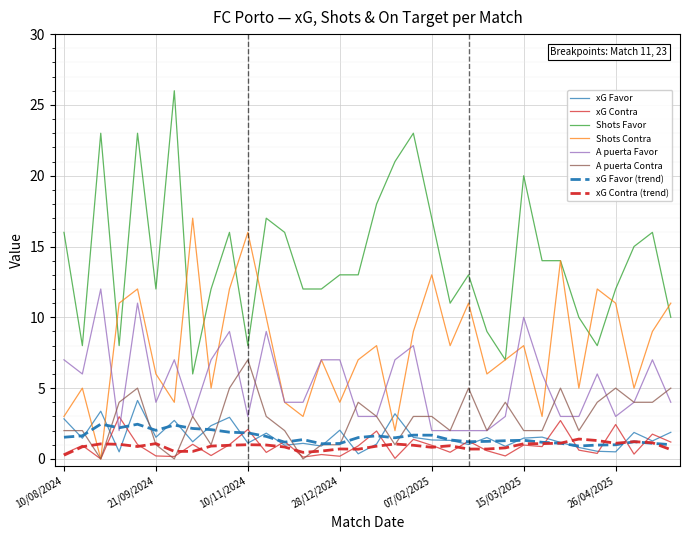

Rank the series by their maximum value, from lowest to highest.

xG Contra (trend), xG Favor (trend), xG Contra, xG Favor, A puerta Contra, A puerta Favor, Shots Contra, Shots Favor